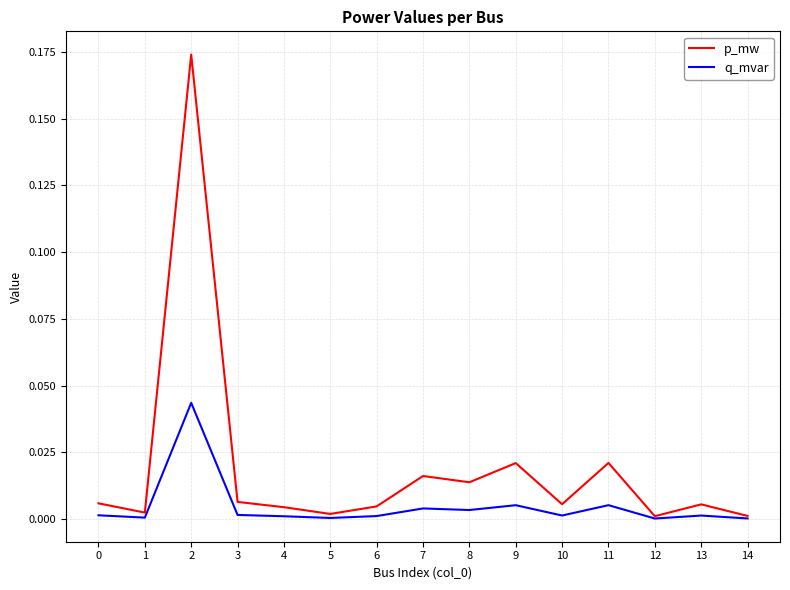

True or false: p_mw has more than 1 points higher than both neighbors.

True